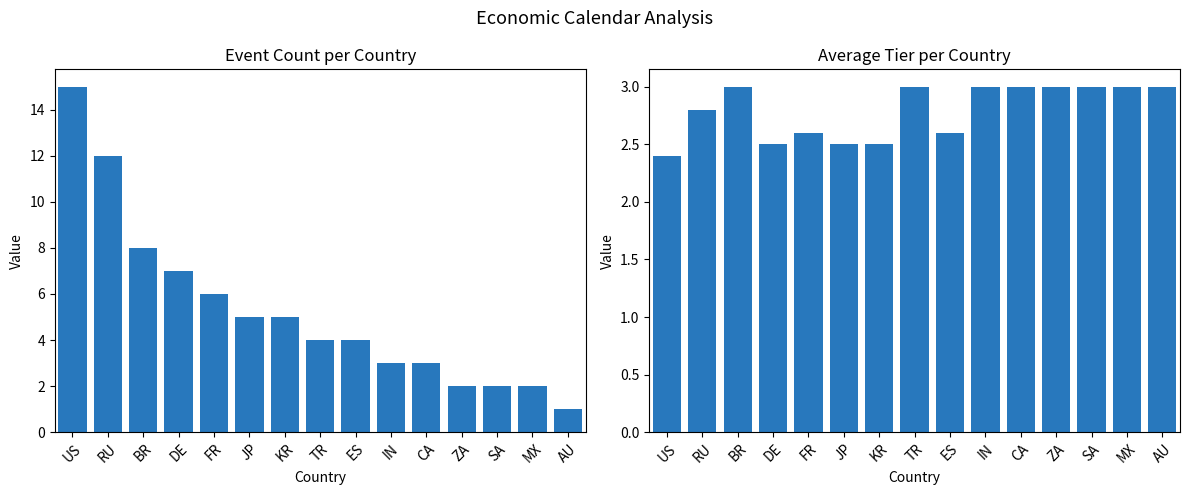

What is the spread (max minus min) of values at AU?

2.0